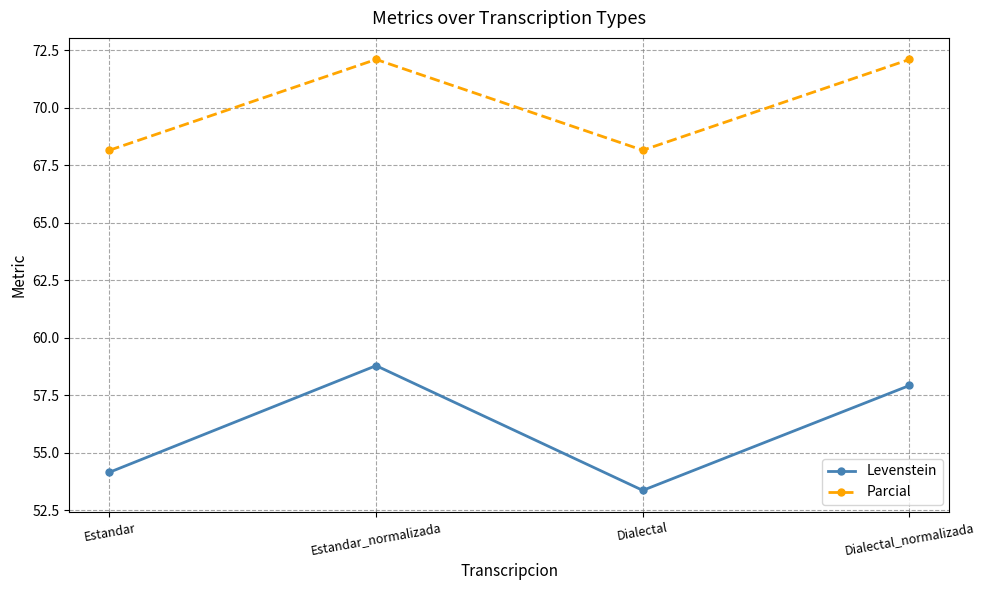

What is the total value across all series at Dialectal?

121.5